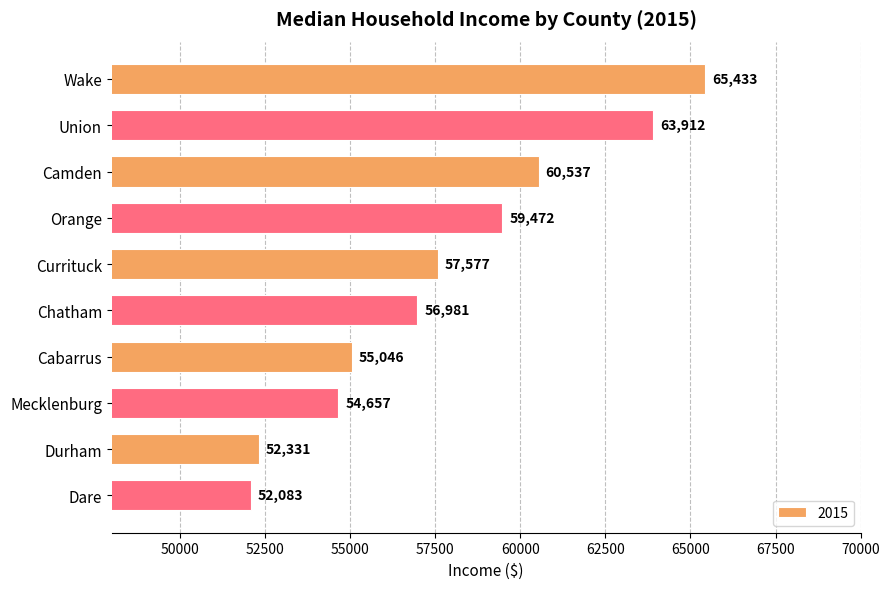

Reading top to bottom, transcribe all the data shown in this chart.

65433	63912	60537	59472	57577	56981	55046	54657	52331	52083